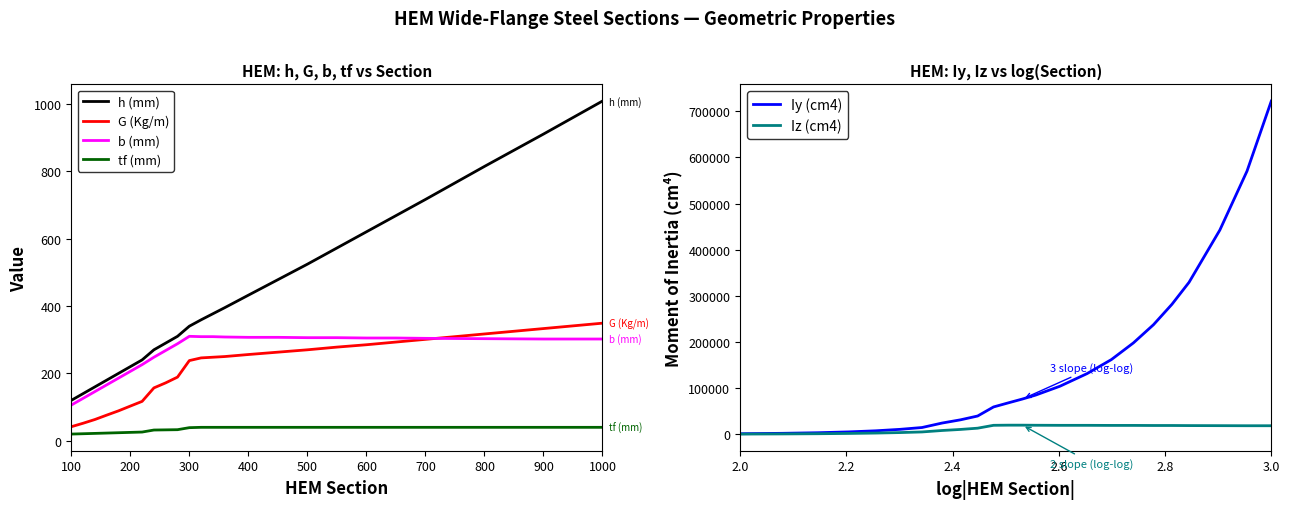

The value of G (Kg/m) at 500 is 410.8. True or false?

False